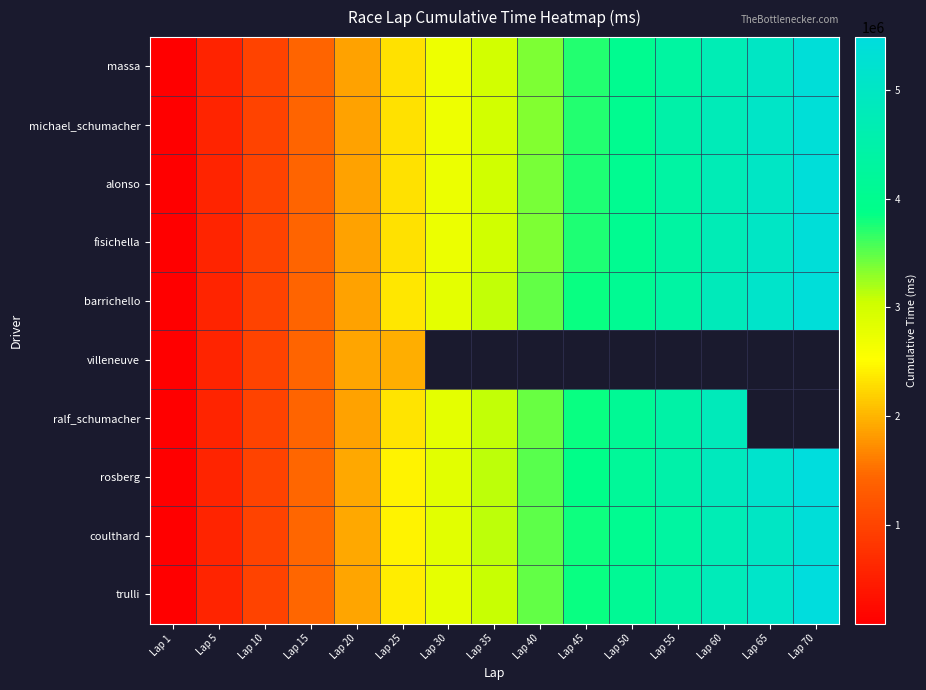

Which has a higher value, Lap 65 or Lap 60?

Lap 65